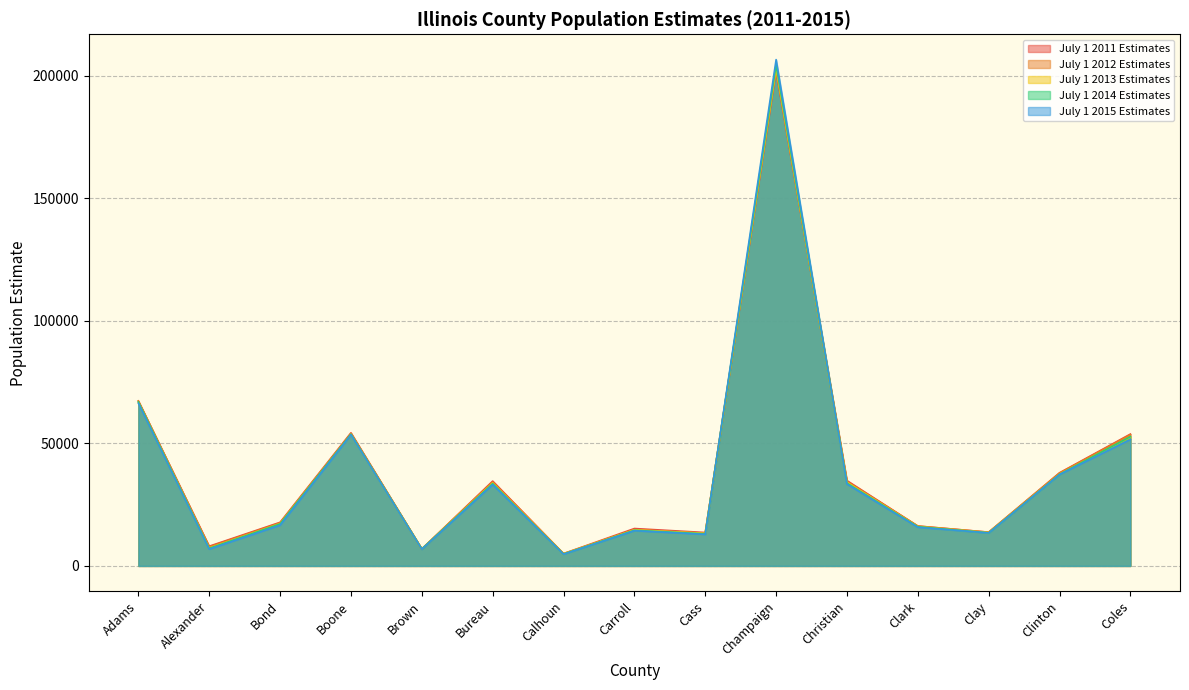

True or false: July 1 2014 Estimates has more than 2 interior local peaks.

True